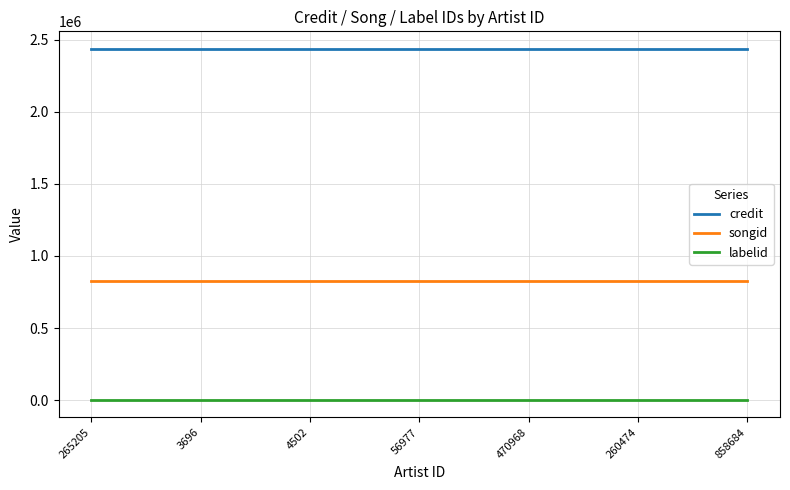

Is the value of labelid at 56977 greater than the value of credit at 858684?

No